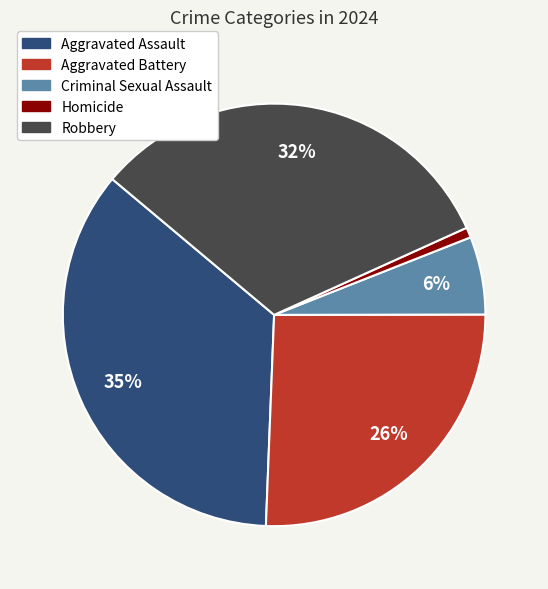

Which slice is the smallest?

Homicide